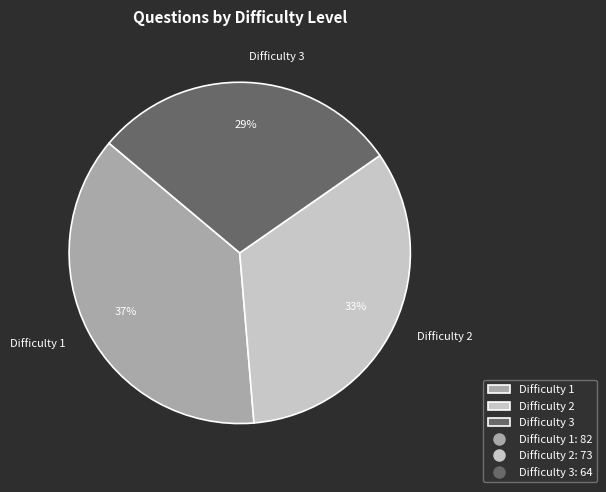

True or false: Difficulty 1 accounts for 37% of the total.

True